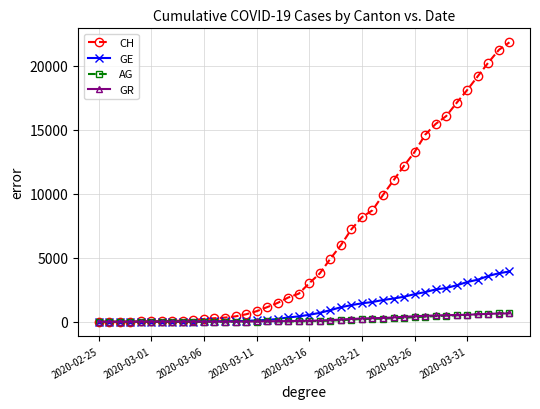

Which series has the largest range (max minus min)?

CH